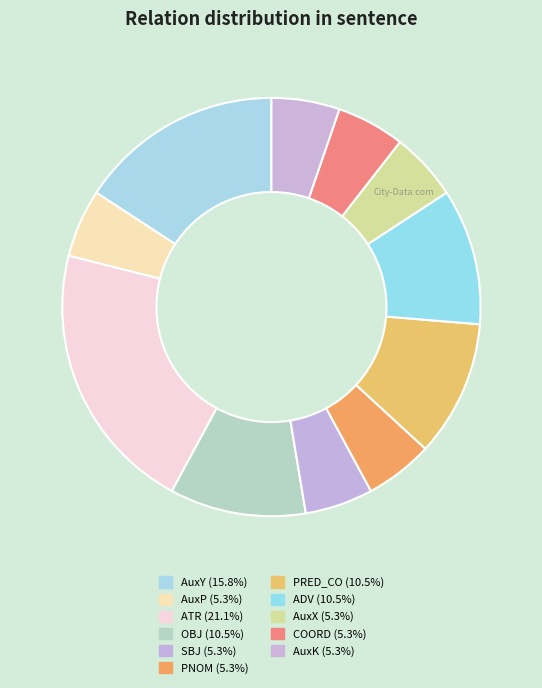

Between ADV and AuxK, which is larger?

ADV